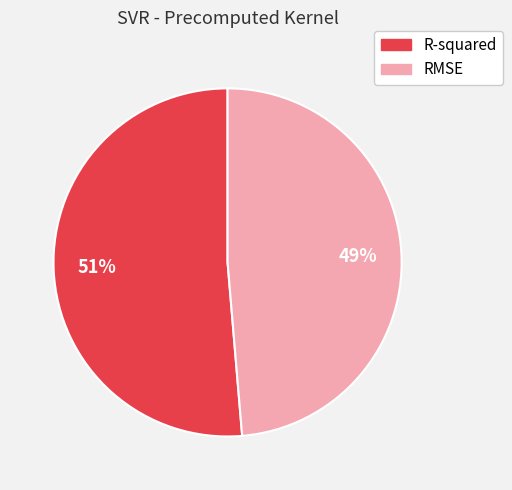

How many segments does this pie chart have?

2